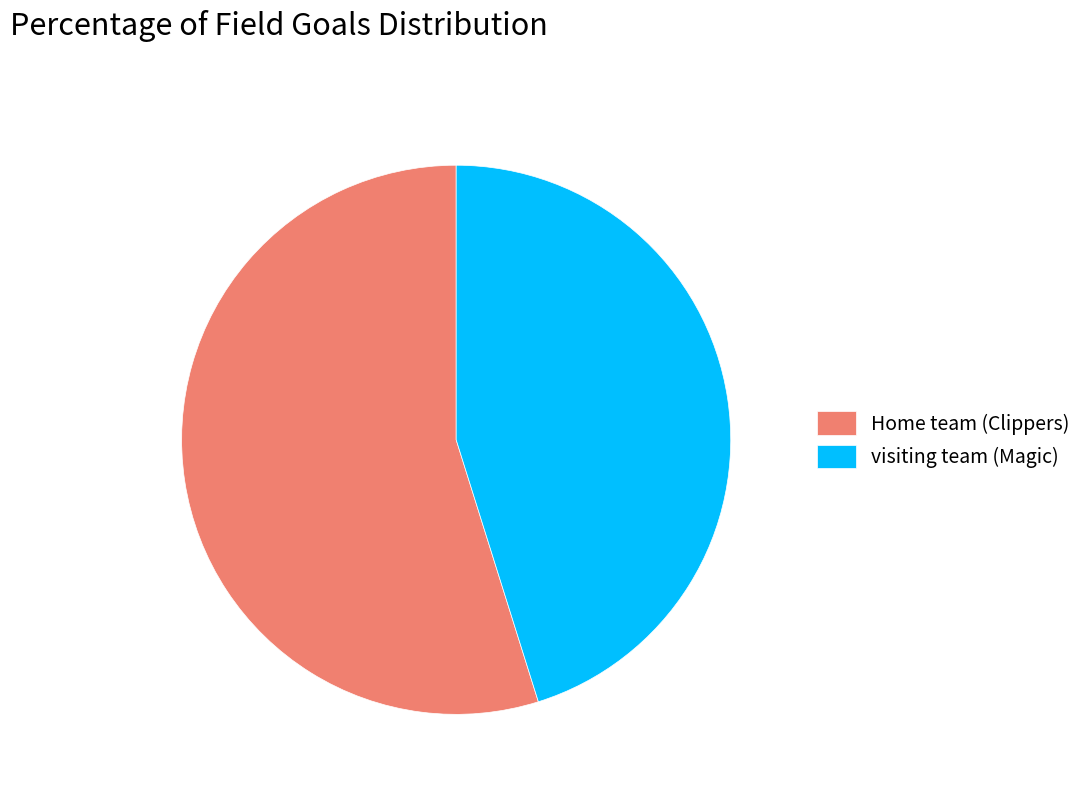

Does Home team (Clippers) represent more than half of the total?

Yes